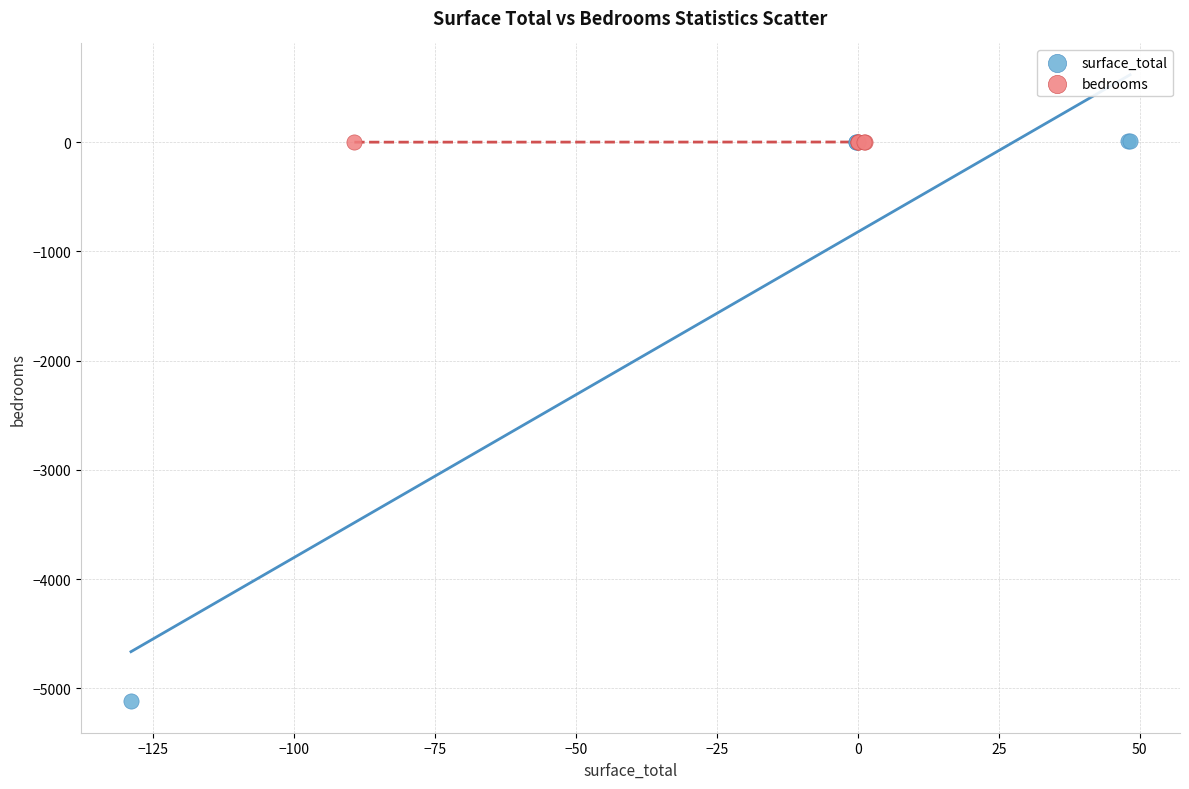

Which series reaches the minimum Y coordinate?

surface_total